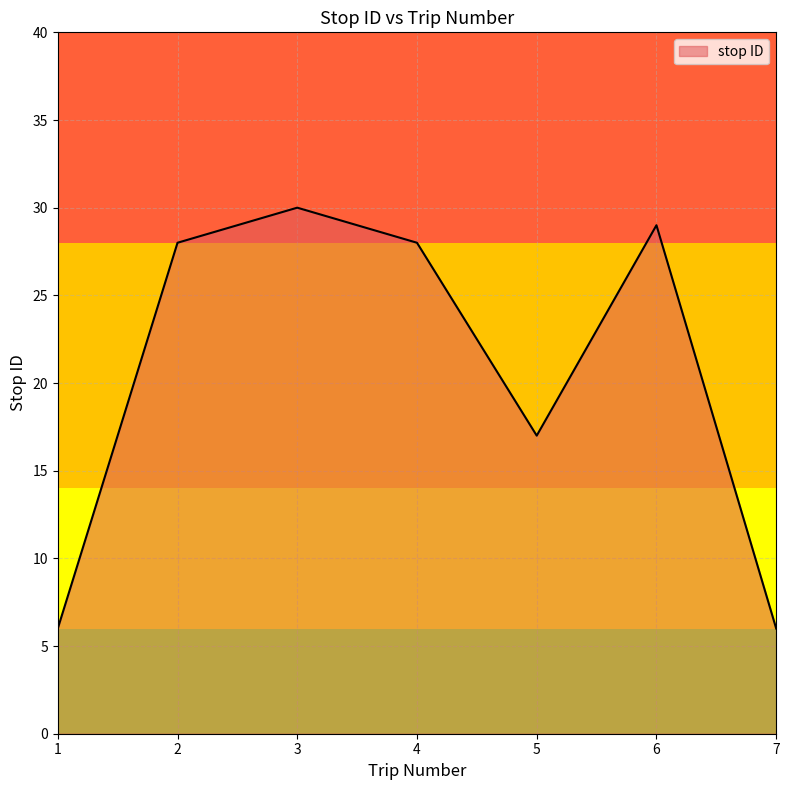

At which label is the value closest to 18?

5